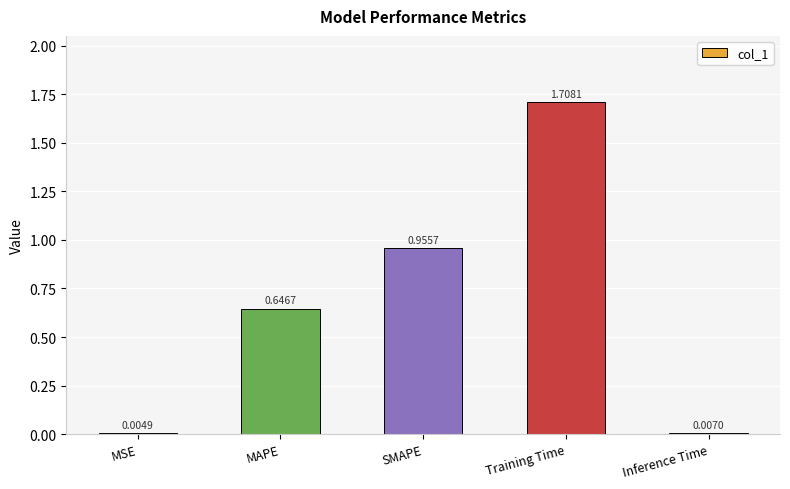

Which label corresponds to the largest value in the chart?

Training Time